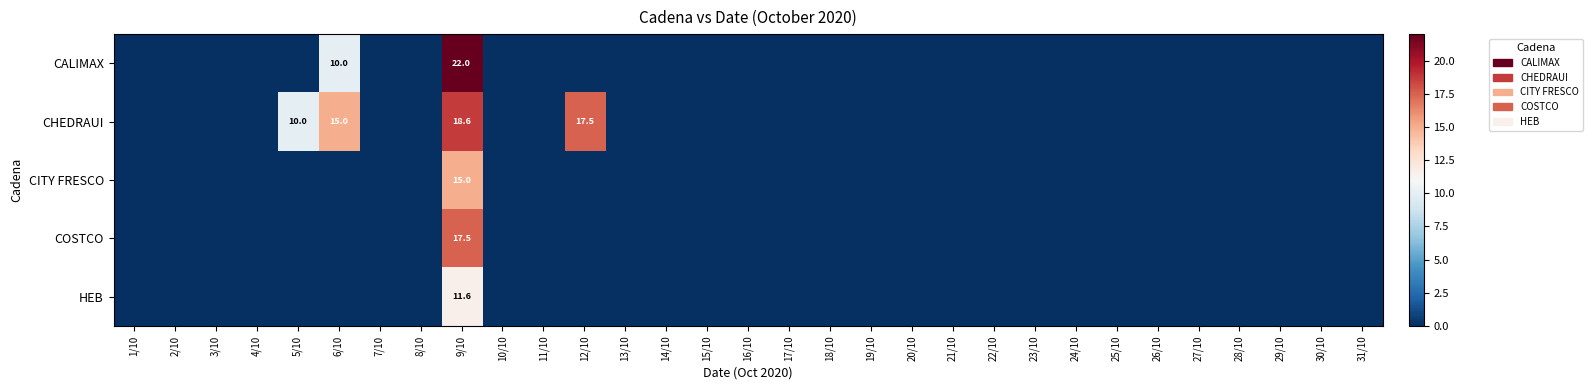

Rank the categories by CHEDRAUI value from lowest to highest.

1/10, 2/10, 3/10, 4/10, 7/10, 8/10, 10/10, 11/10, 13/10, 14/10, 15/10, 16/10, 17/10, 18/10, 19/10, 20/10, 21/10, 22/10, 23/10, 24/10, 25/10, 26/10, 27/10, 28/10, 29/10, 30/10, 31/10, 5/10, 6/10, 12/10, 9/10